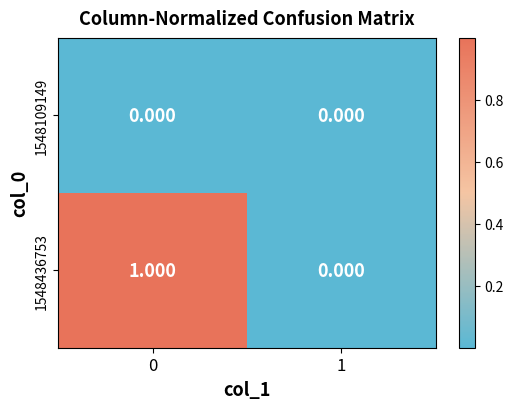

Which series has the largest range (max minus min)?

1548436753